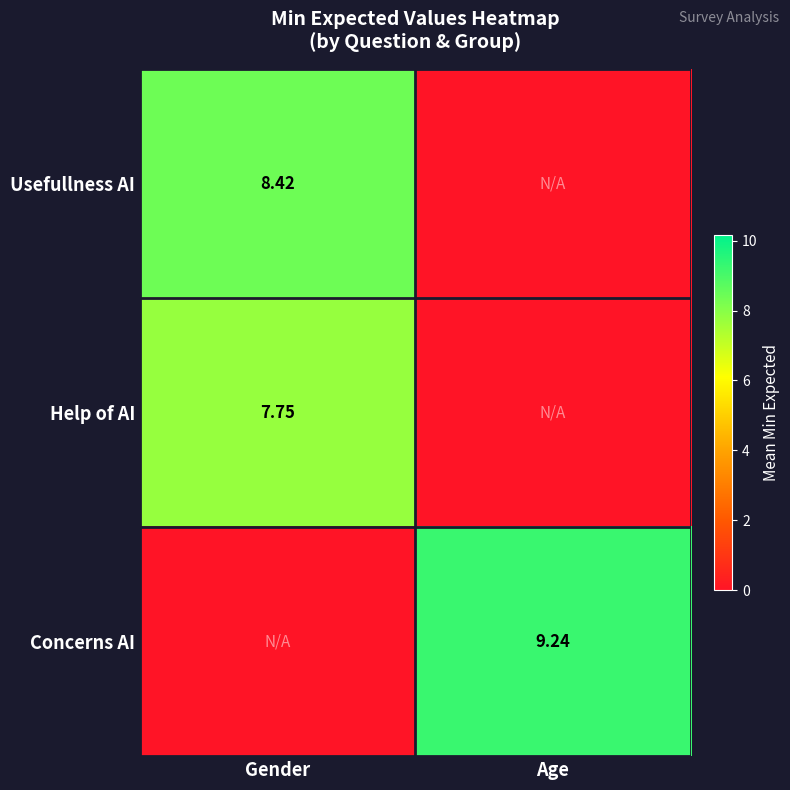

Is the value of Concerns AI at Age greater than the value of Help of AI at Gender?

Yes